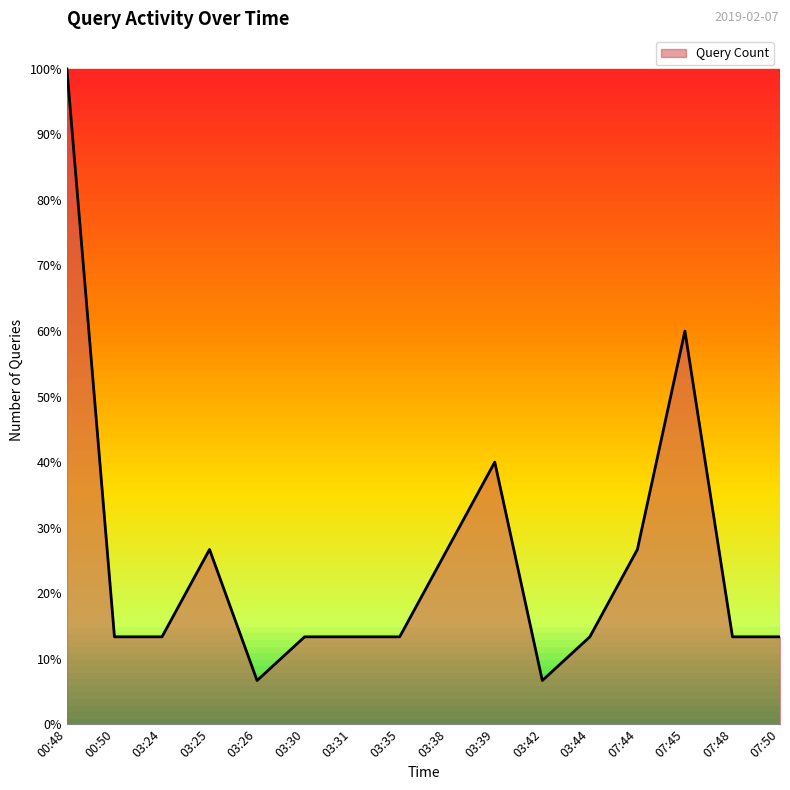

What position from the left is 03:38?

9